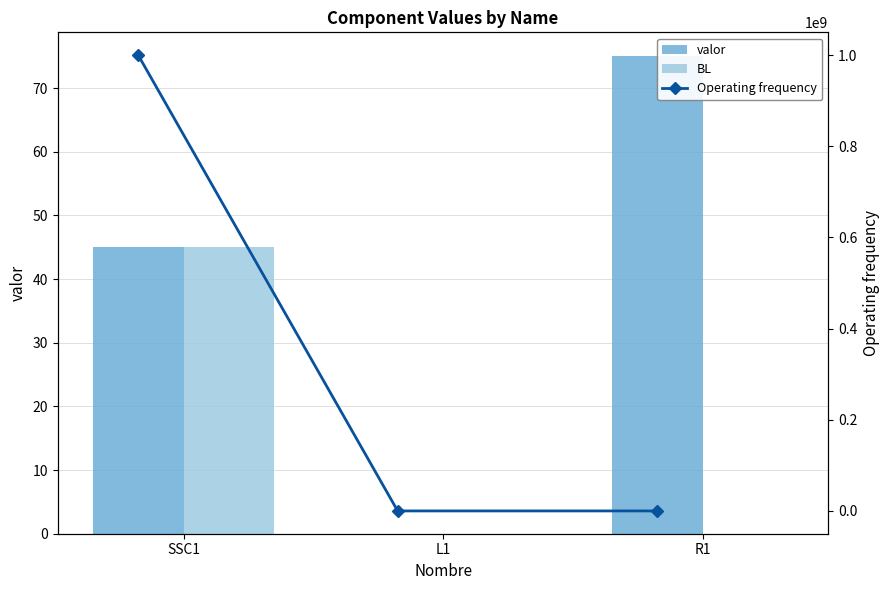

What value does the BL series have at SSC1?

45.0